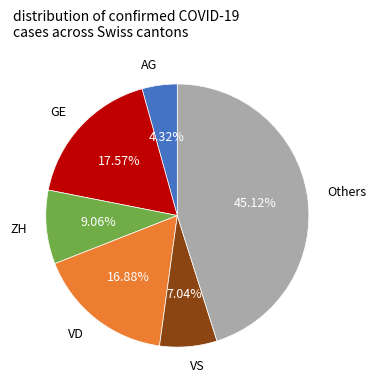

How many slices are in this pie chart?

6